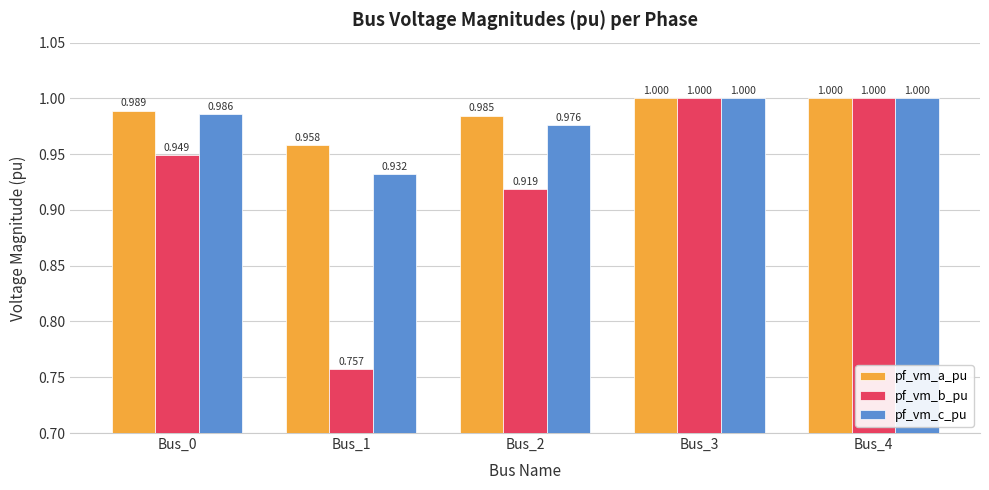

Rank the series at Bus_0 from highest to lowest value.

pf_vm_a_pu, pf_vm_c_pu, pf_vm_b_pu